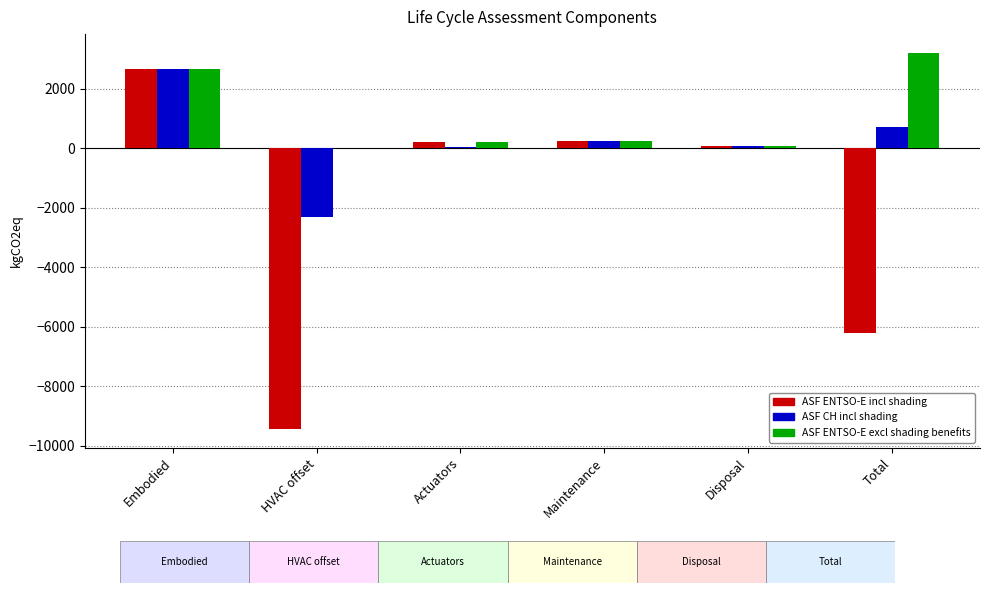

What is the maximum value for ASF ENTSO-E incl shading?

2675.4